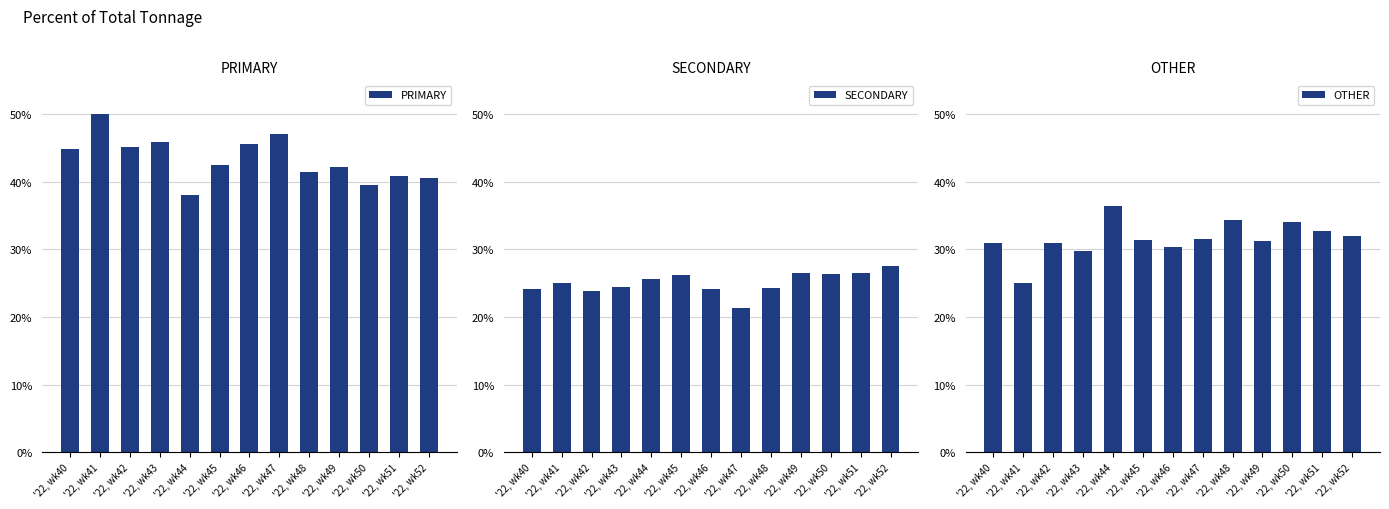

List the labels in order of SECONDARY value, largest first.

'22, wk52, '22, wk51, '22, wk49, '22, wk50, '22, wk45, '22, wk44, '22, wk41, '22, wk43, '22, wk48, '22, wk40, '22, wk46, '22, wk42, '22, wk47